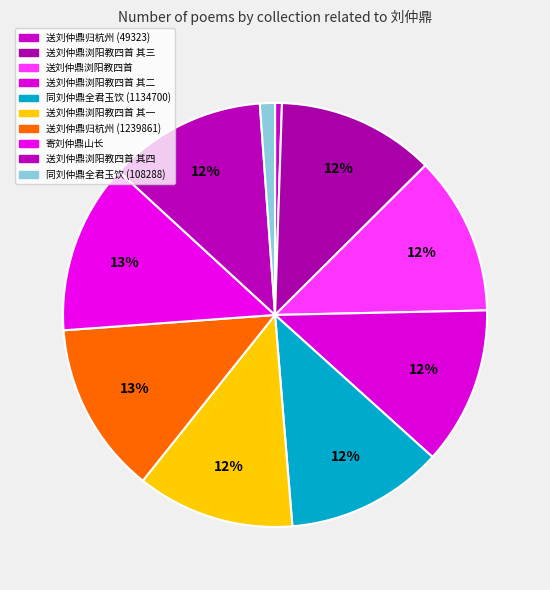

How many segments does this pie chart have?

10